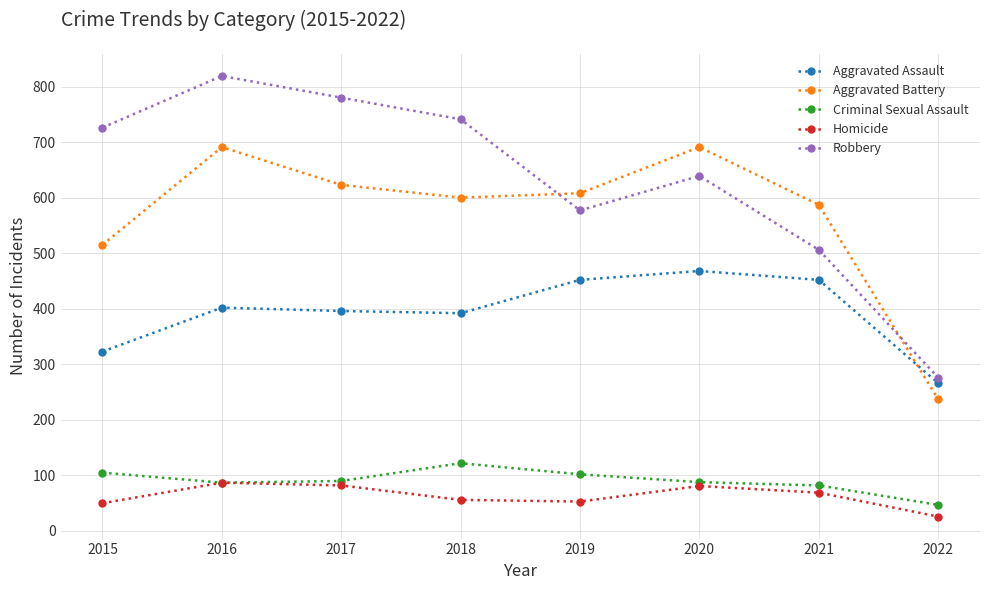

Which series has the largest total across all categories?

Robbery